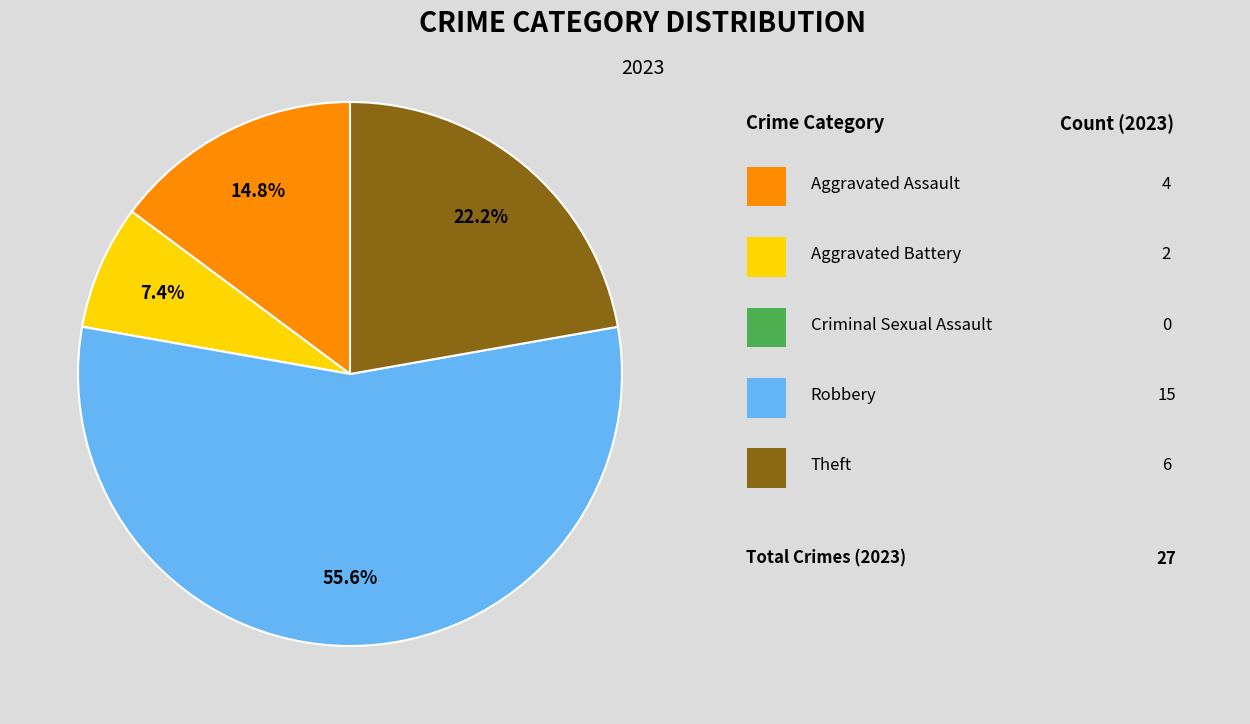

Is there any slice that represents more than half of the pie?

Yes